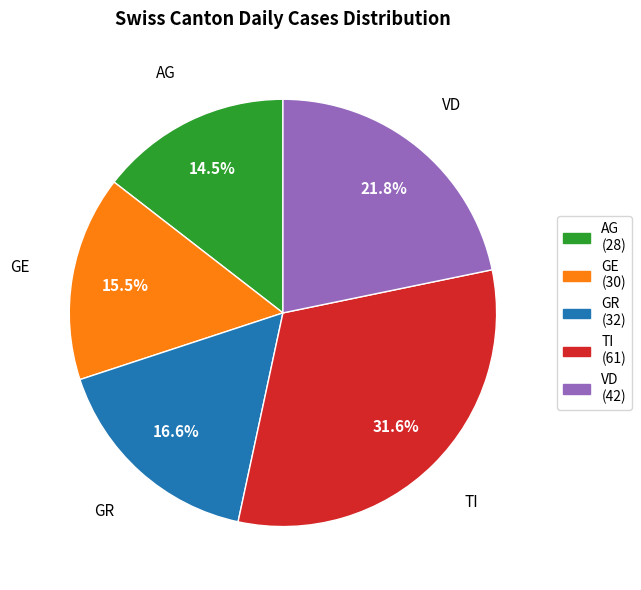

How many slices are in this pie chart?

5